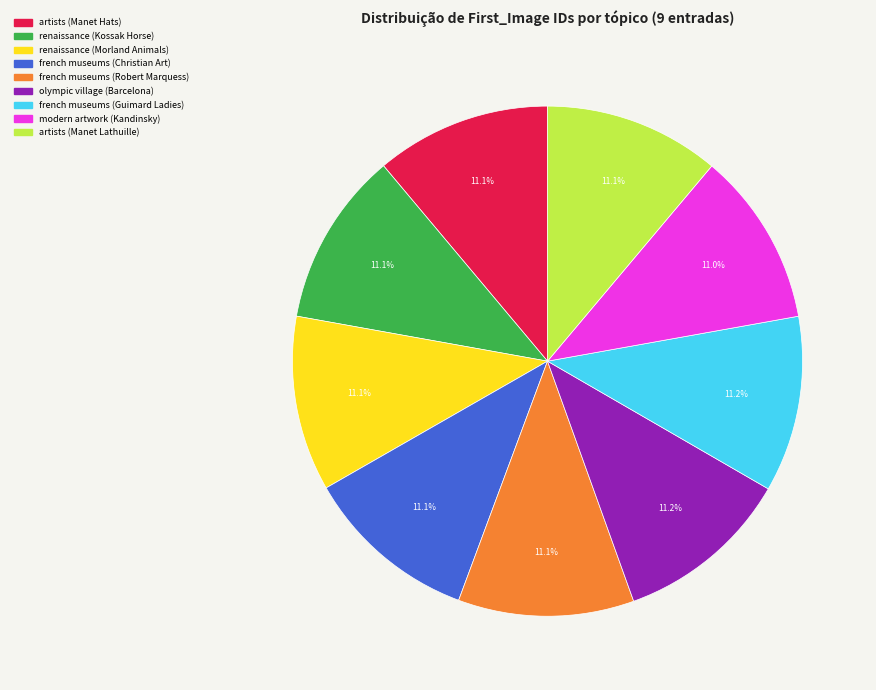

What percentage is NOT represented by french museums (Christian Art)?

88.9%